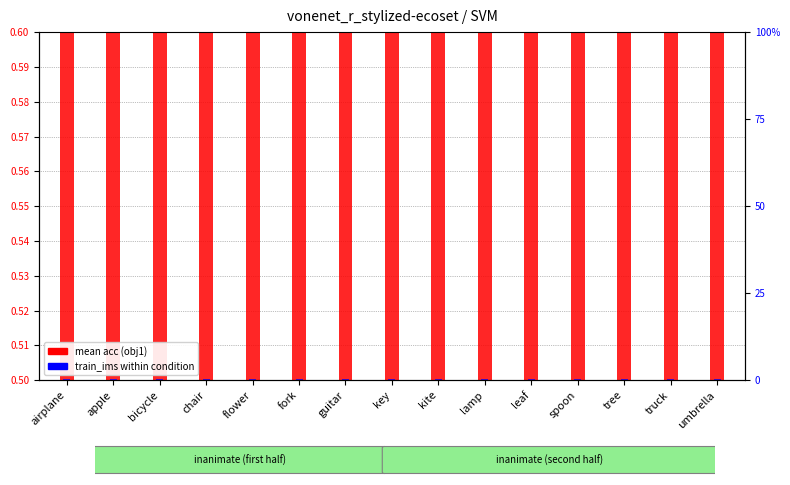

What is the greatest value displayed?

0.6